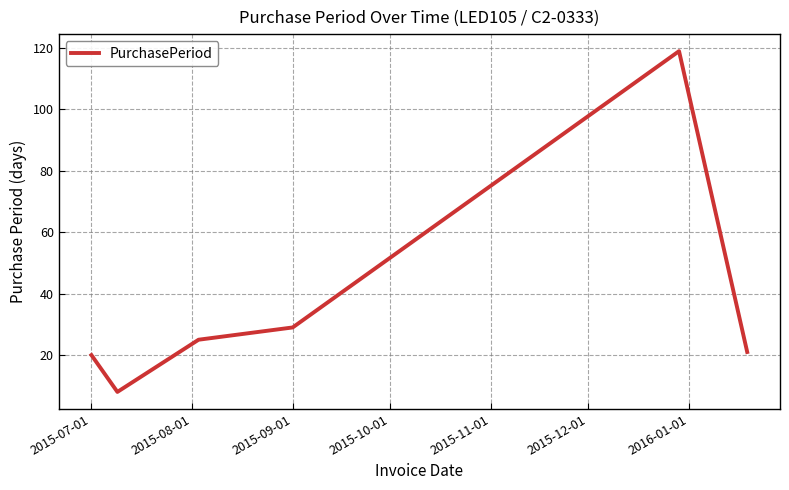

What is the smallest value displayed?

8